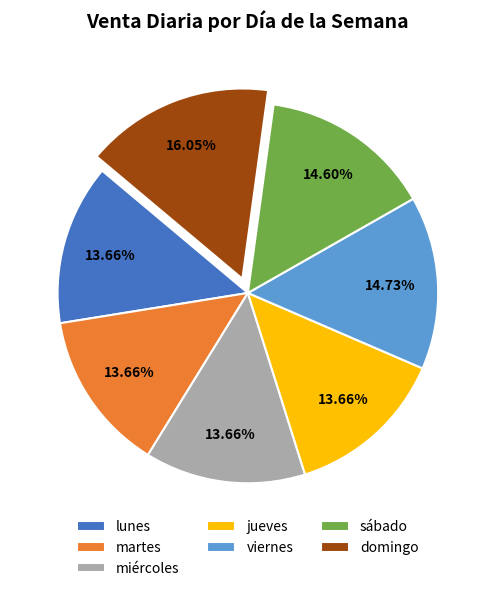

To the nearest percent, what is the average slice percentage?

14%